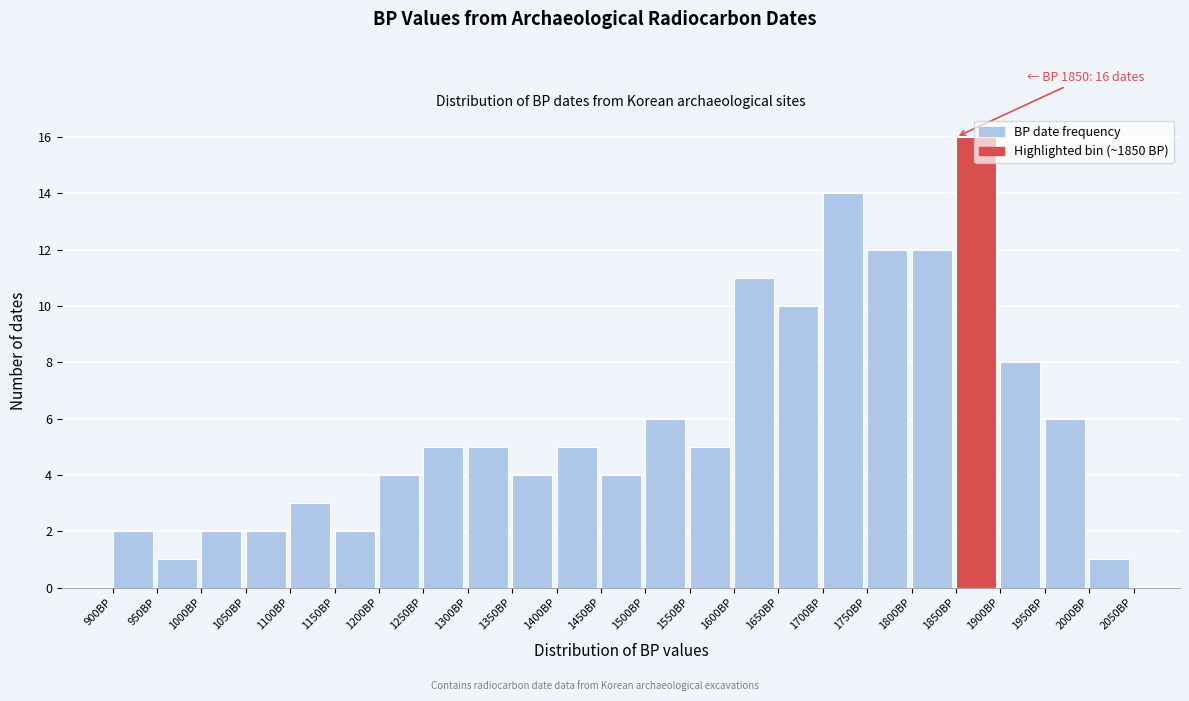

Which range on the x-axis has the tallest bar?

1850 to 1900